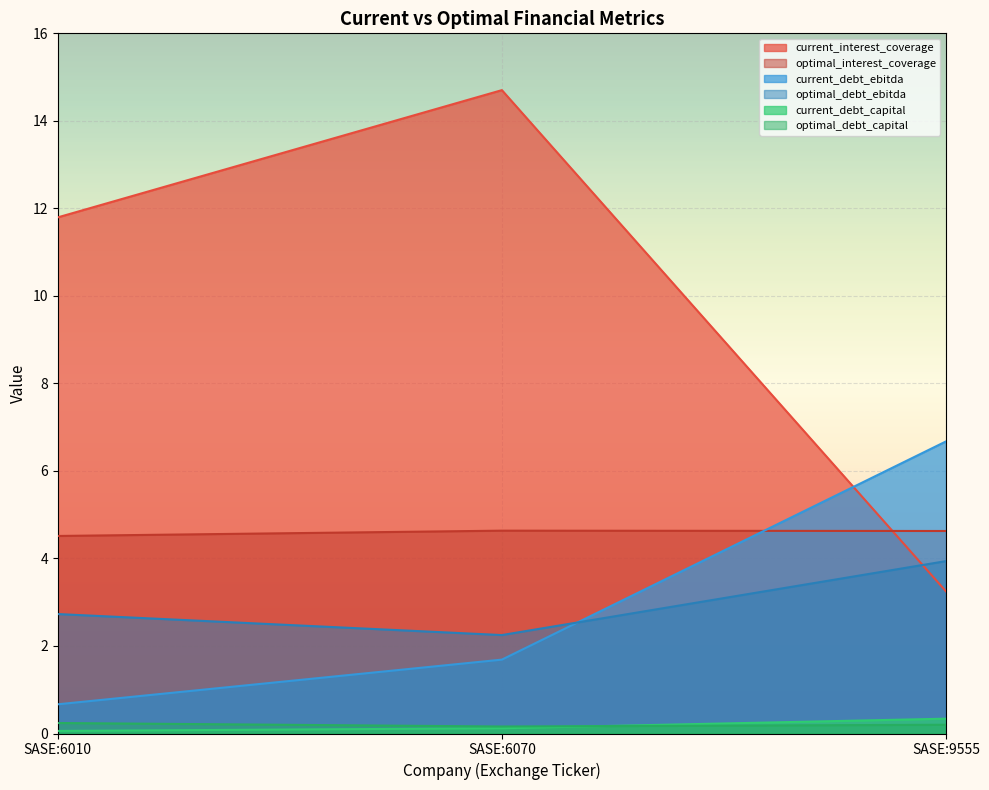

What is the sum of all current_debt_capital values?

0.5